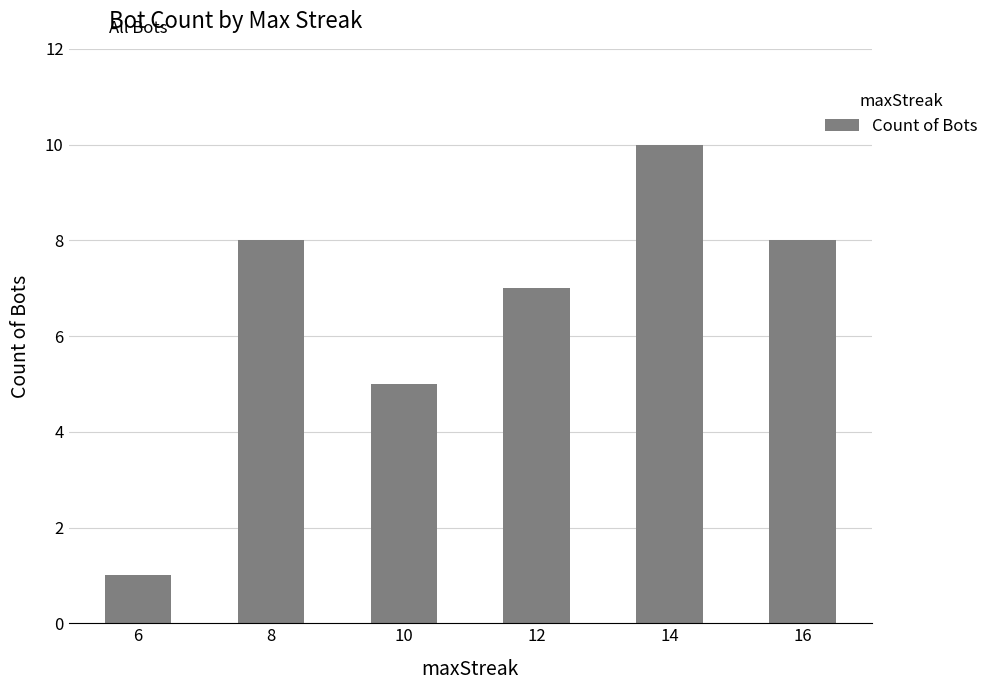

Reading left to right, what are all the values shown in this chart?

6=1	8=8	10=5	12=7	14=10	16=8